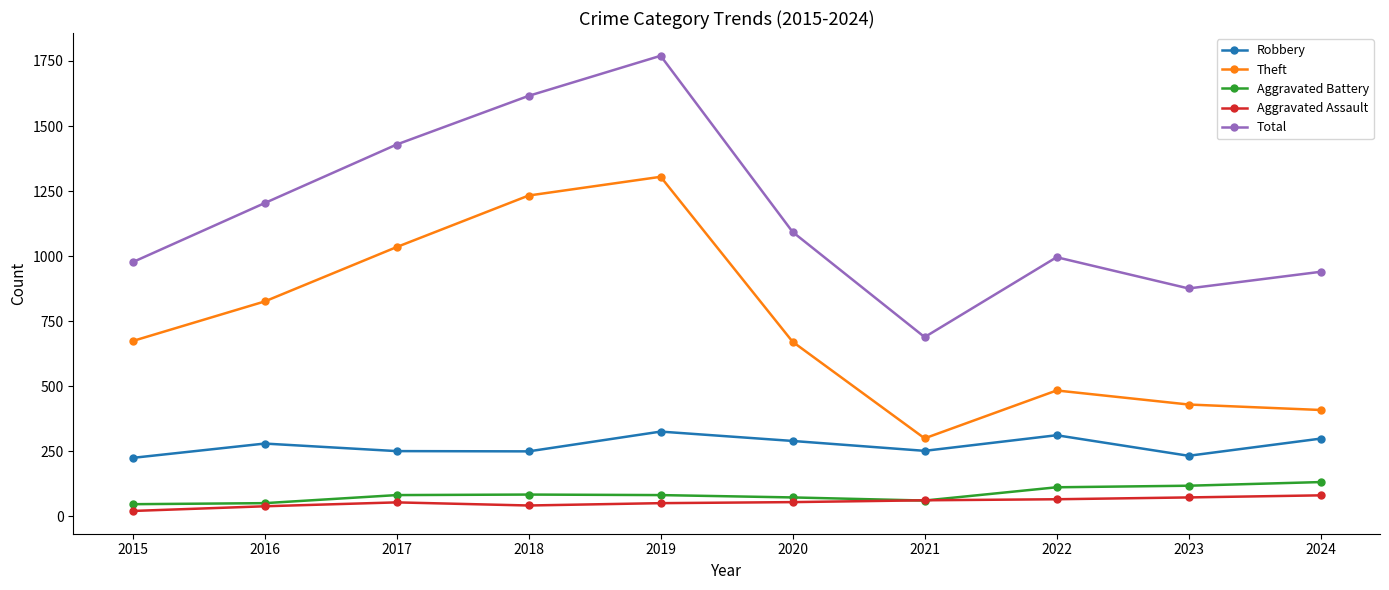

What is the value of the Theft point at the 8th from the left?

484